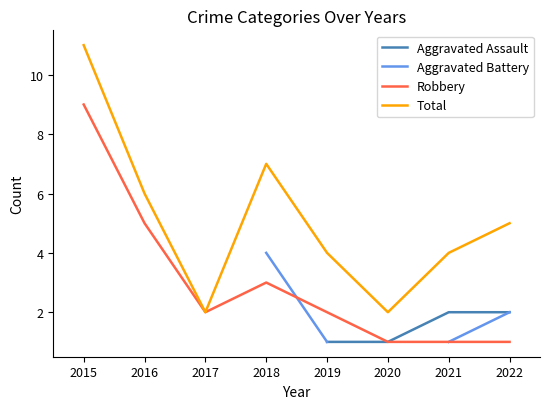

True or false: Total and Aggravated Battery intersect in this chart.

False